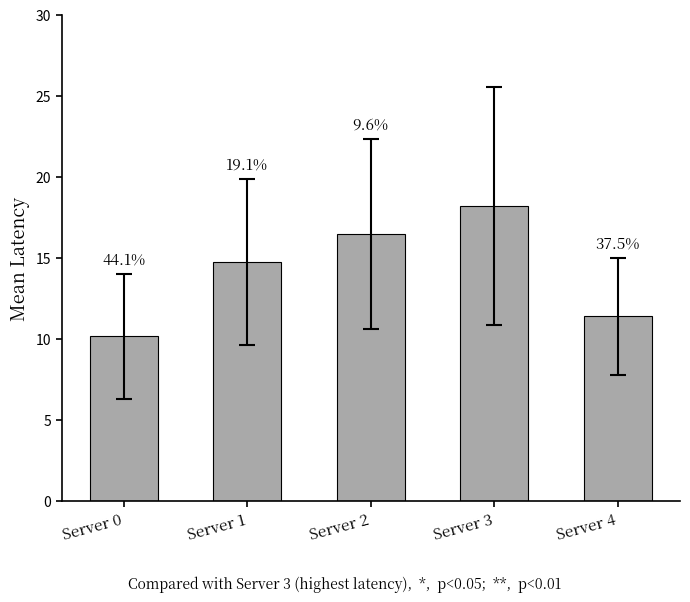

What is the ratio of the value at Server 3 to the value at Server 2?

1.1